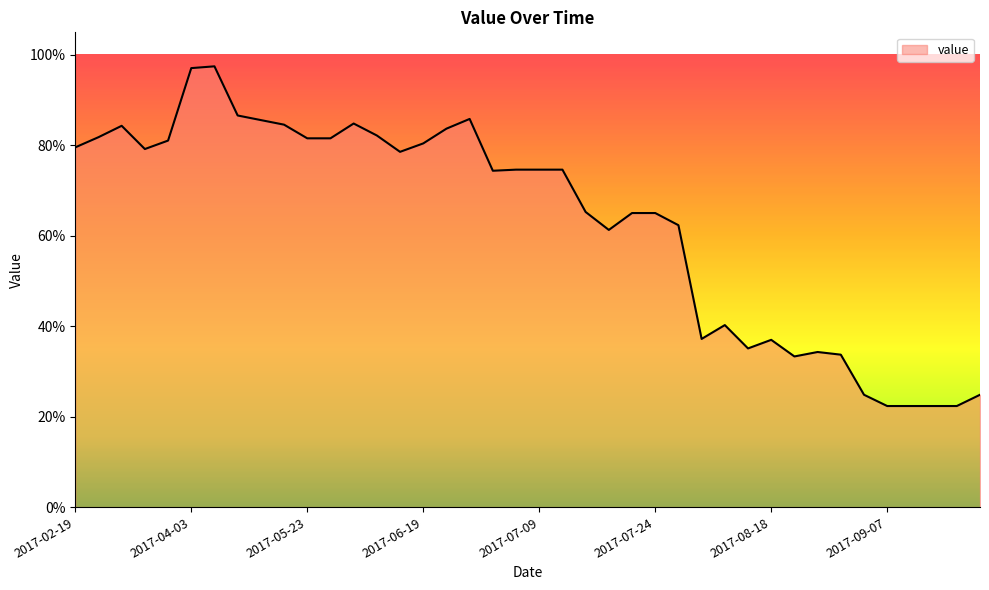

What is the minimum value shown in the chart?

22.4